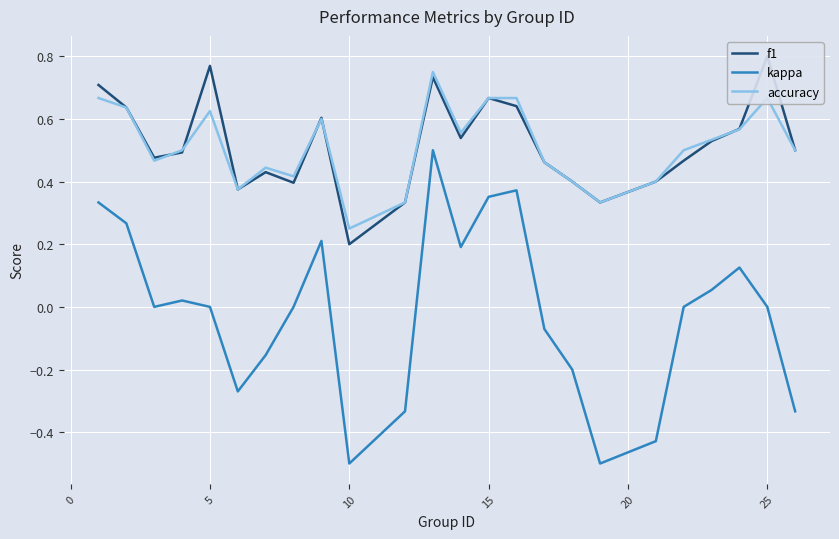

How many interior local valleys does the accuracy series have?

6